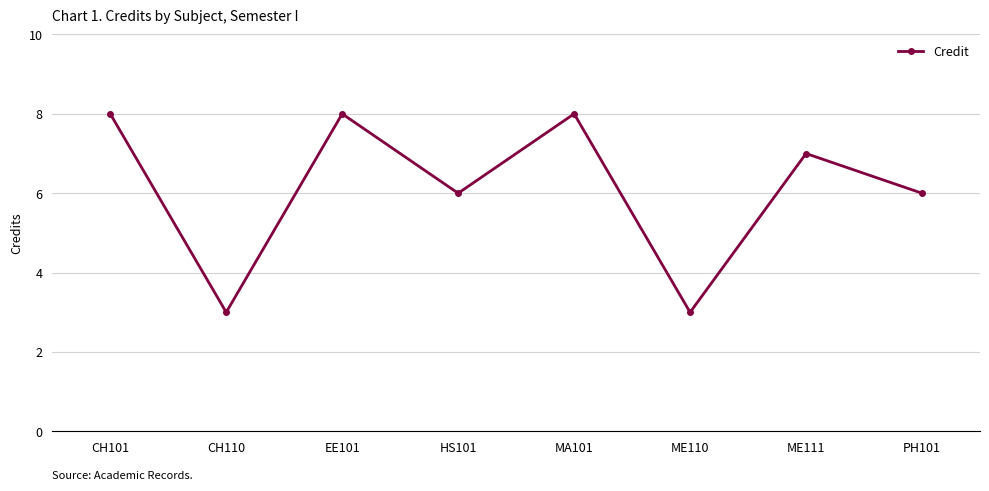

How many points are higher than both their immediate neighbors (excluding endpoints)?

3